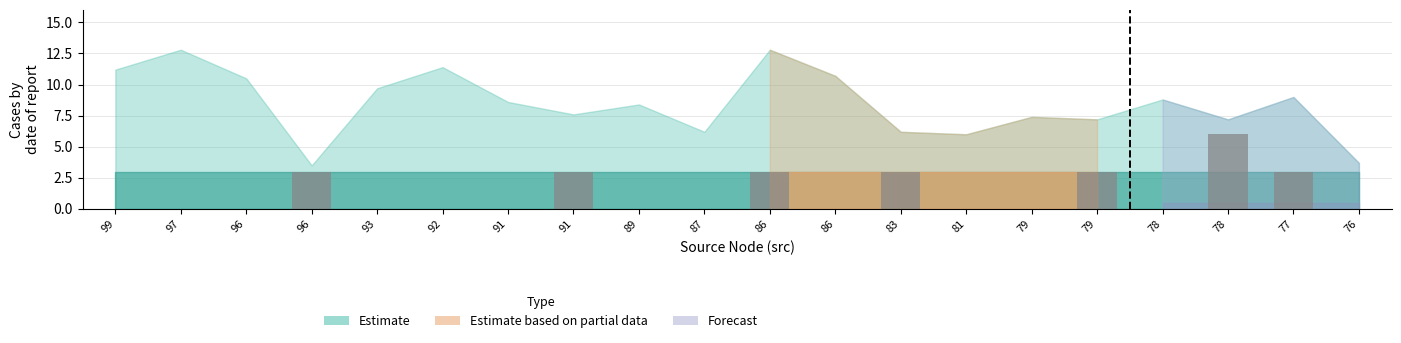

What is the sum of all values?

24